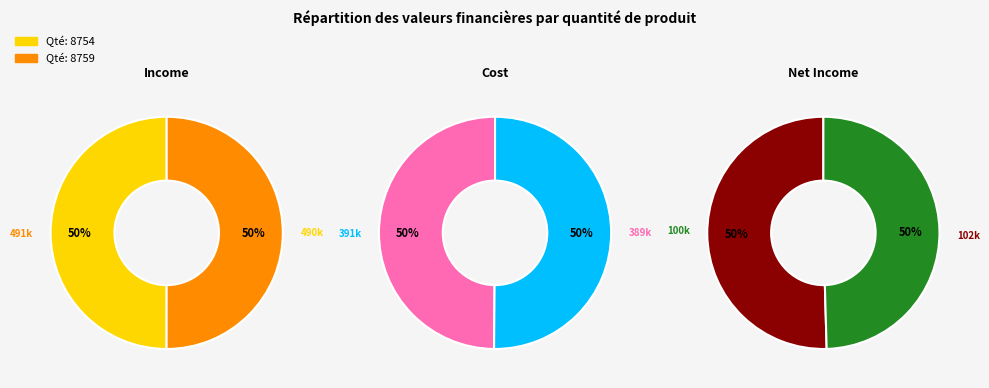

How many slices are in this pie chart?

2